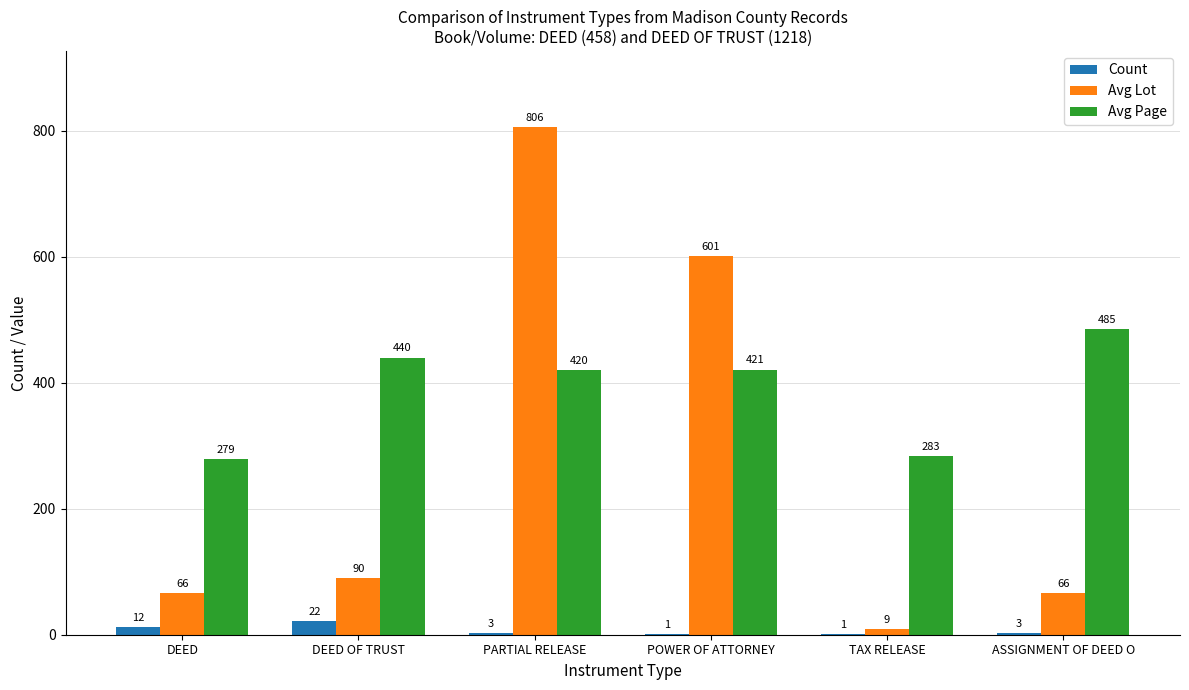

Is it true that Avg Lot equals 66 at ASSIGNMENT OF DEED O?

True